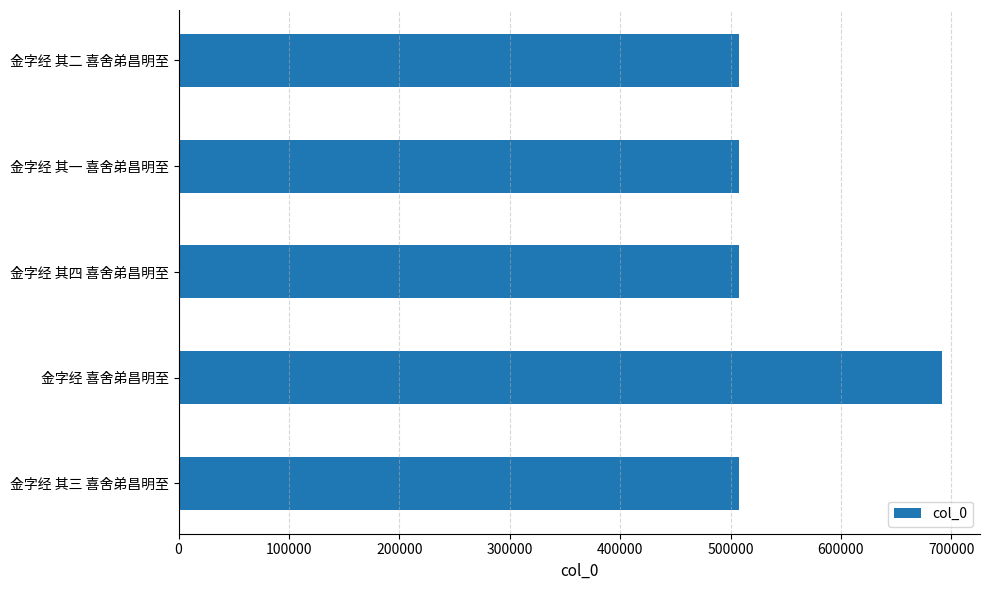

Between 金字经 喜舍弟昌明至 and 金字经 其一 喜舍弟昌明至, which is larger?

金字经 喜舍弟昌明至